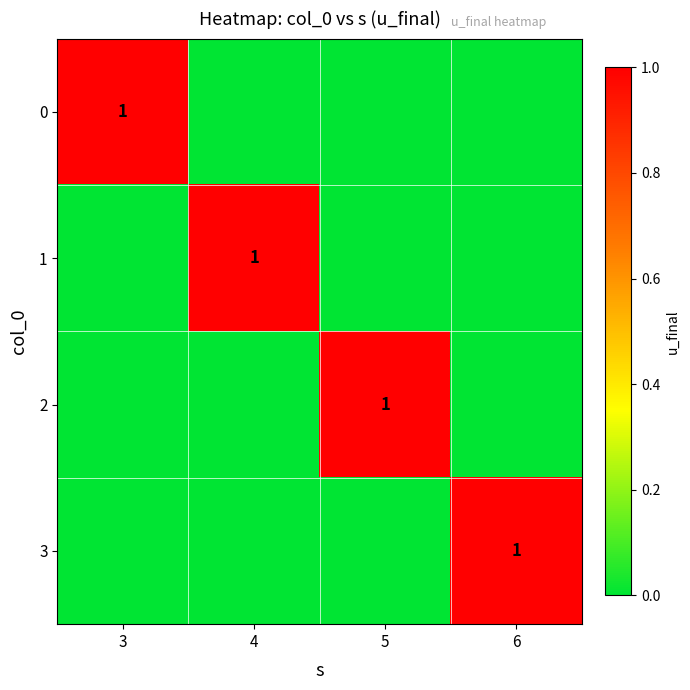

What is the spread (max minus min) of values at 5?

1